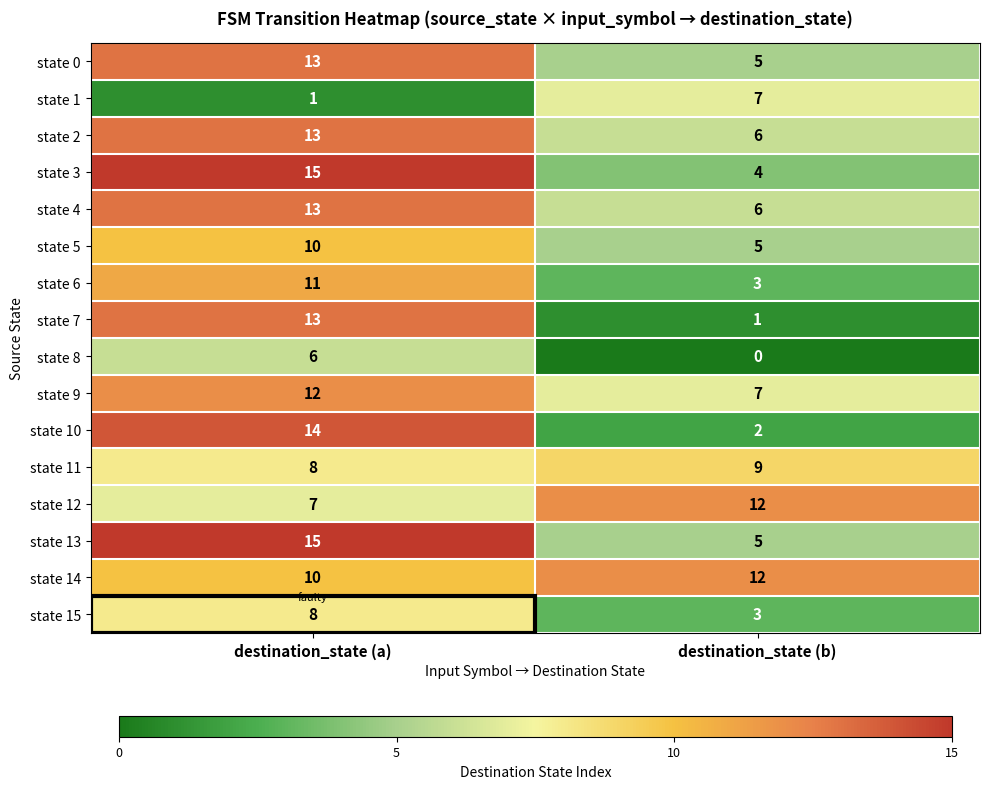

The value of state 15 at destination_state (b) is 3. True or false?

True